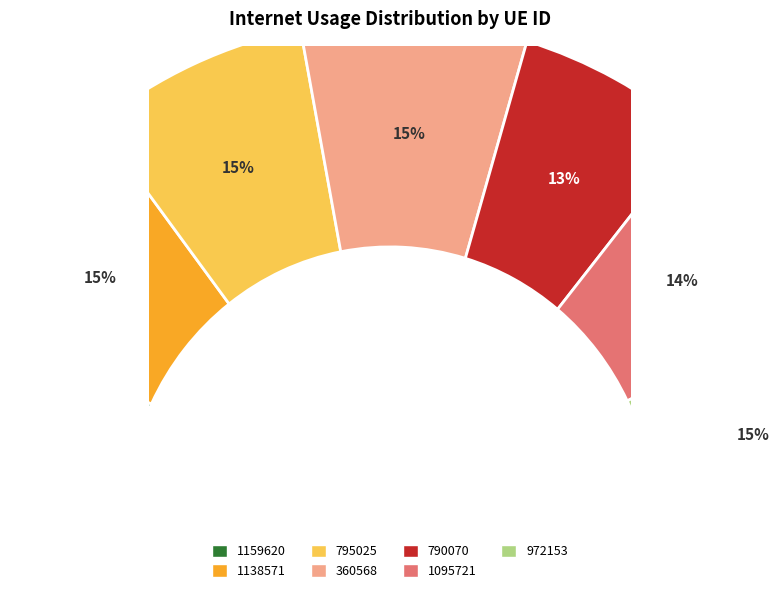

Does 1138571 represent more than half of the total?

No